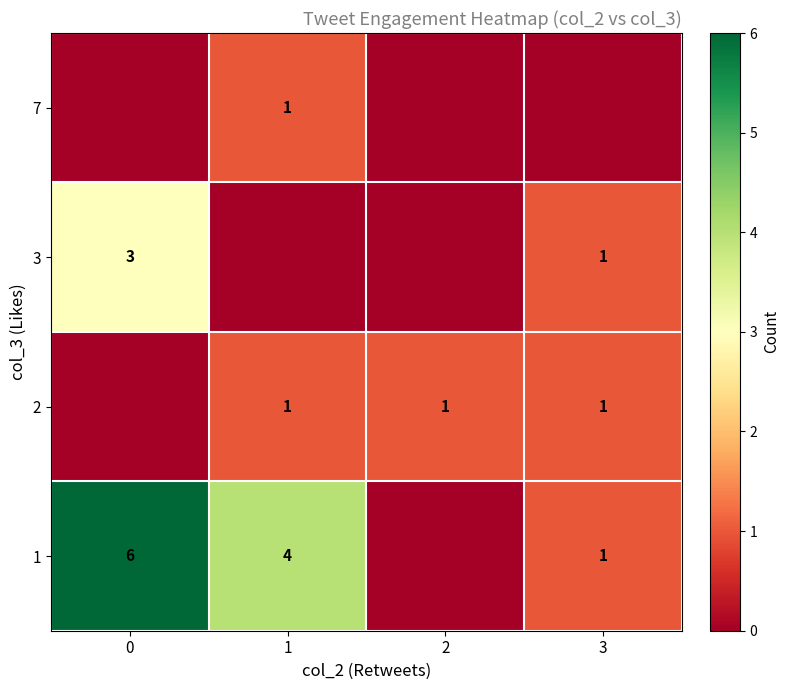

What is the sum of the 3 values at 3 and 0?

4